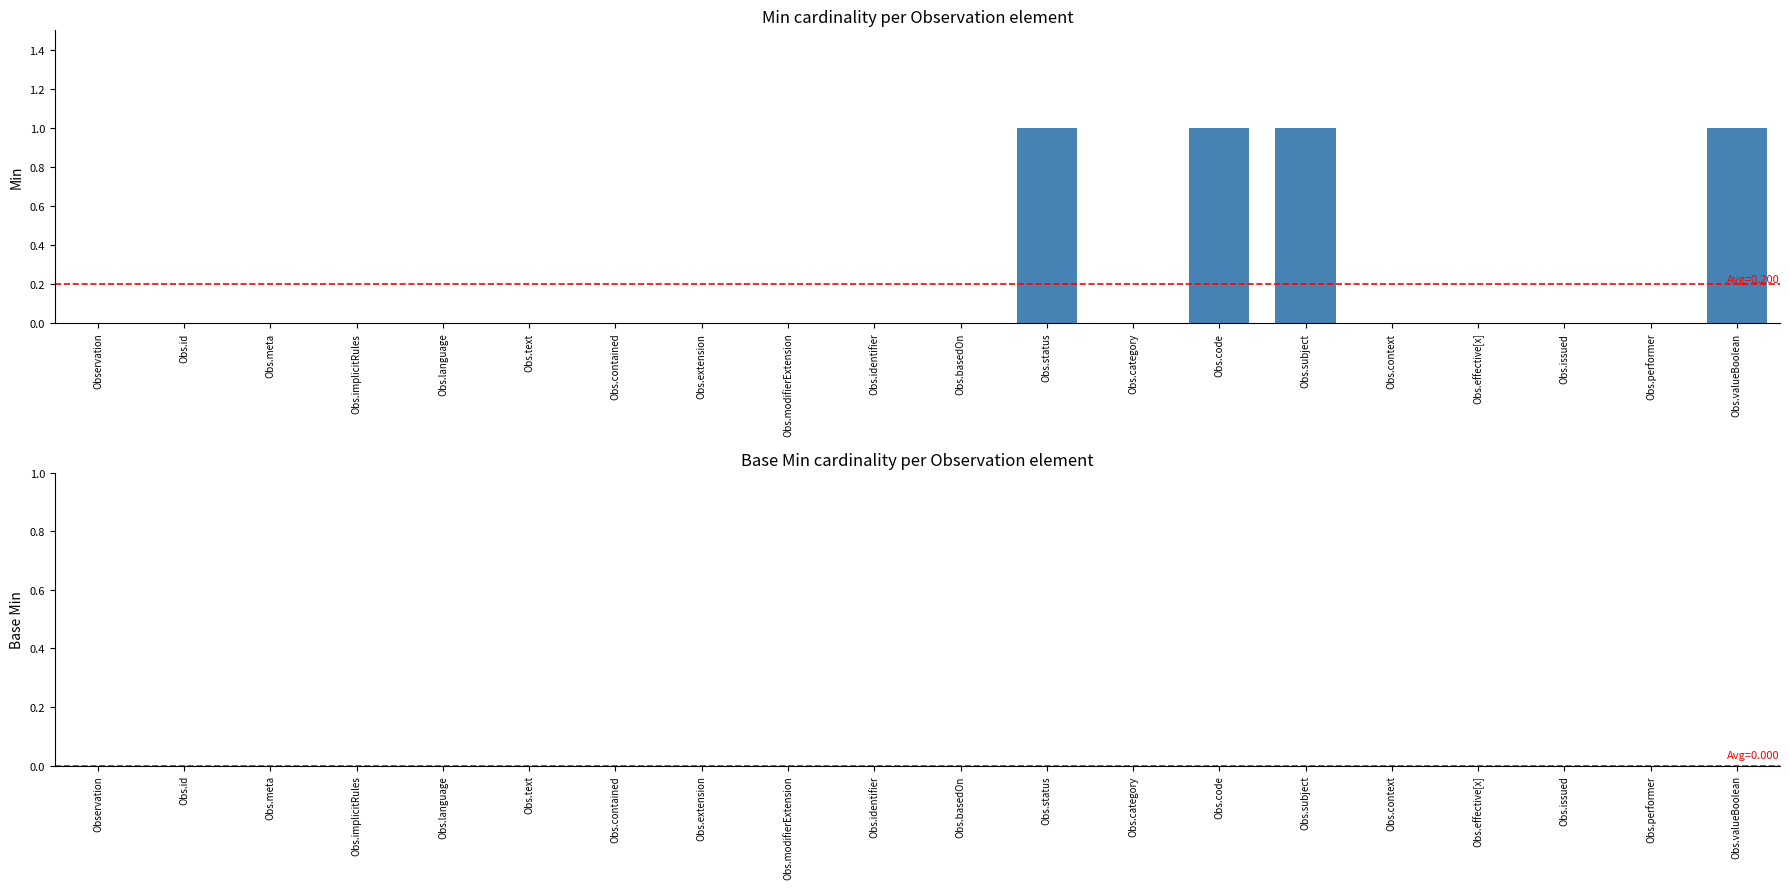

Reading left to right, transcribe all the data shown in this chart.

Observation=0	Obs.id=0	Obs.meta=0	Obs.implicitRules=0	Obs.language=0	Obs.text=0	Obs.contained=0	Obs.extension=0	Obs.modifierExtension=0	Obs.identifier=0	Obs.basedOn=0	Obs.status=1	Obs.category=0	Obs.code=1	Obs.subject=1	Obs.context=0	Obs.effective[x]=0	Obs.issued=0	Obs.performer=0	Obs.valueBoolean=1